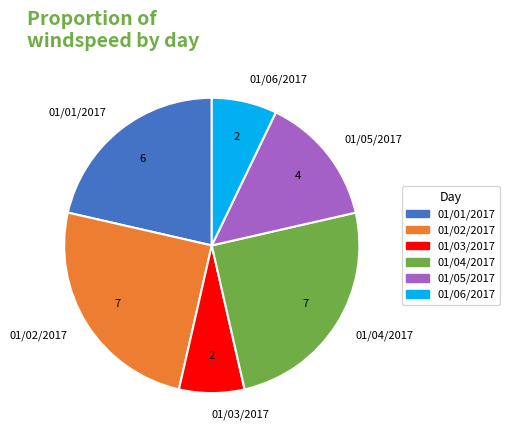

Between 01/02/2017 and 01/05/2017, which is larger?

01/02/2017